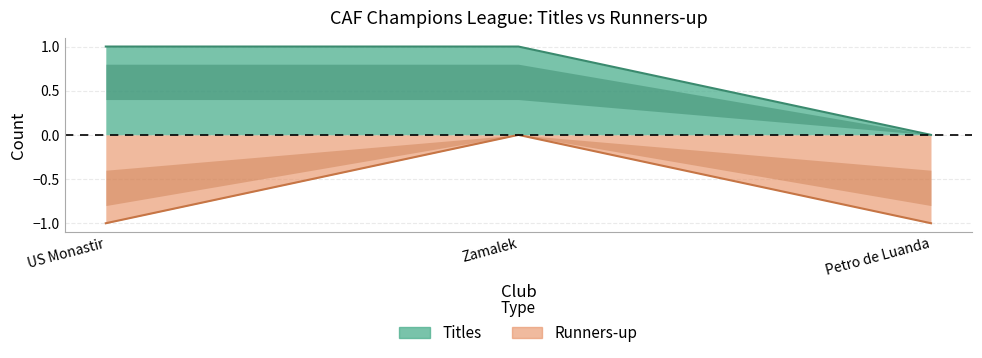

Which series changed the most between US Monastir and Petro de Luanda?

Titles